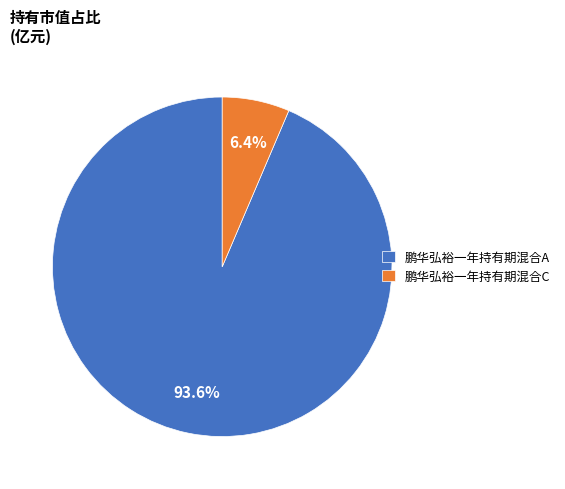

Which category has the biggest portion of the pie?

鹏华弘裕一年持有期混合A